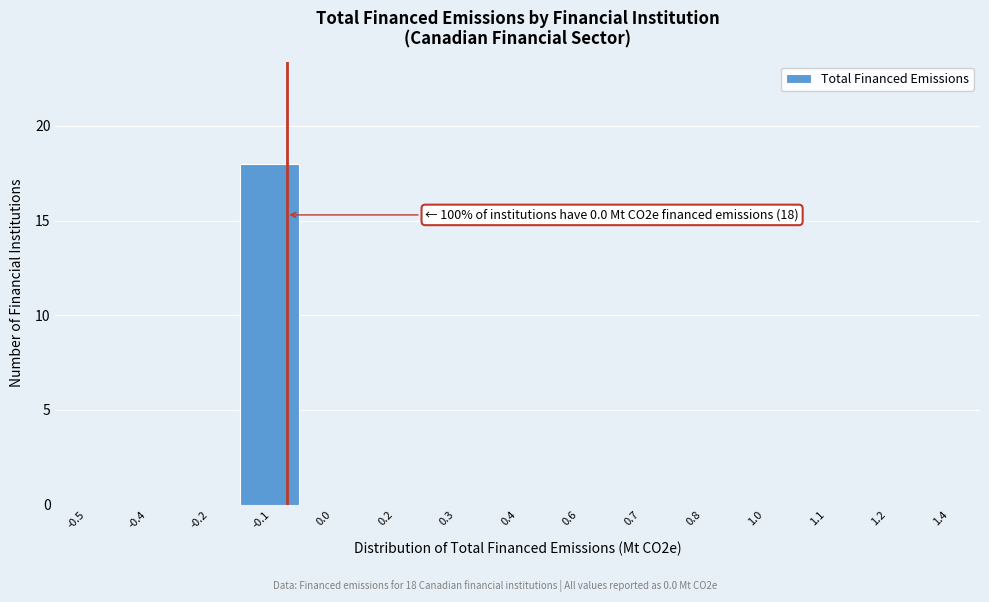

Reading right to left, list all the values displayed in this chart.

1.4=0	1.2=0	1.1=0	1.0=0	0.8=0	0.7=0	0.6=0	0.4=0	0.3=0	0.2=0	0.0=0	-0.1=18	-0.2=0	-0.4=0	-0.5=0